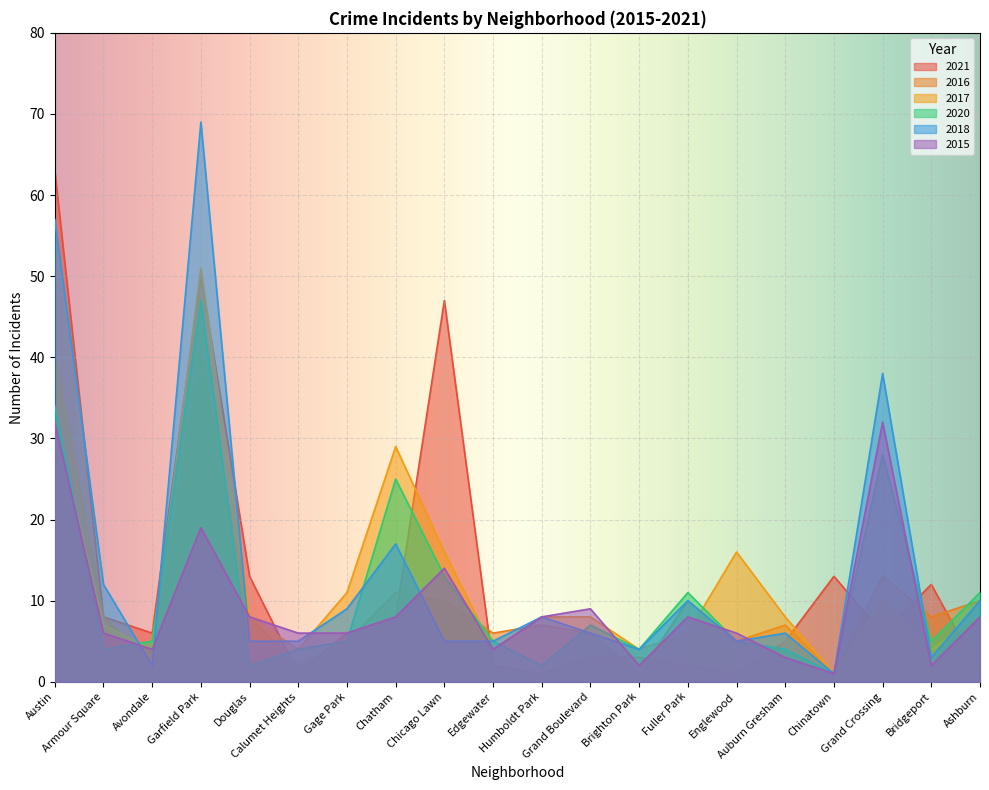

How many distinct data groups are displayed?

6